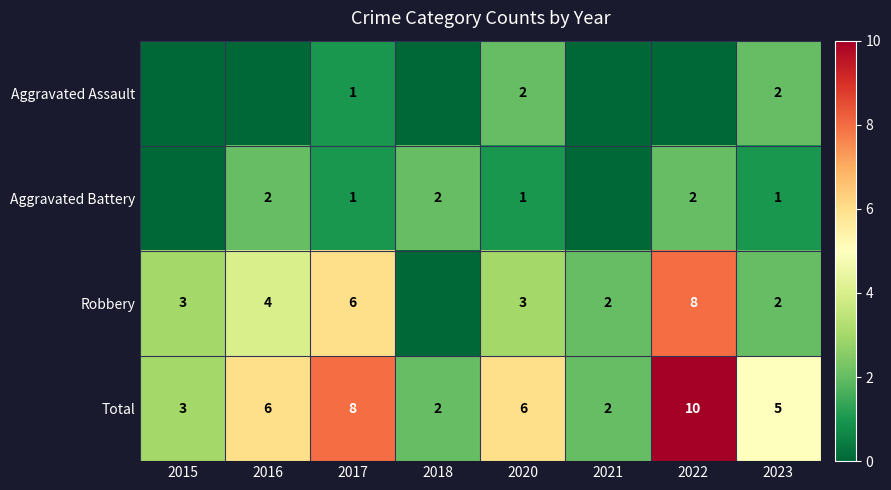

The value of Aggravated Battery at 2018 is 3. True or false?

False